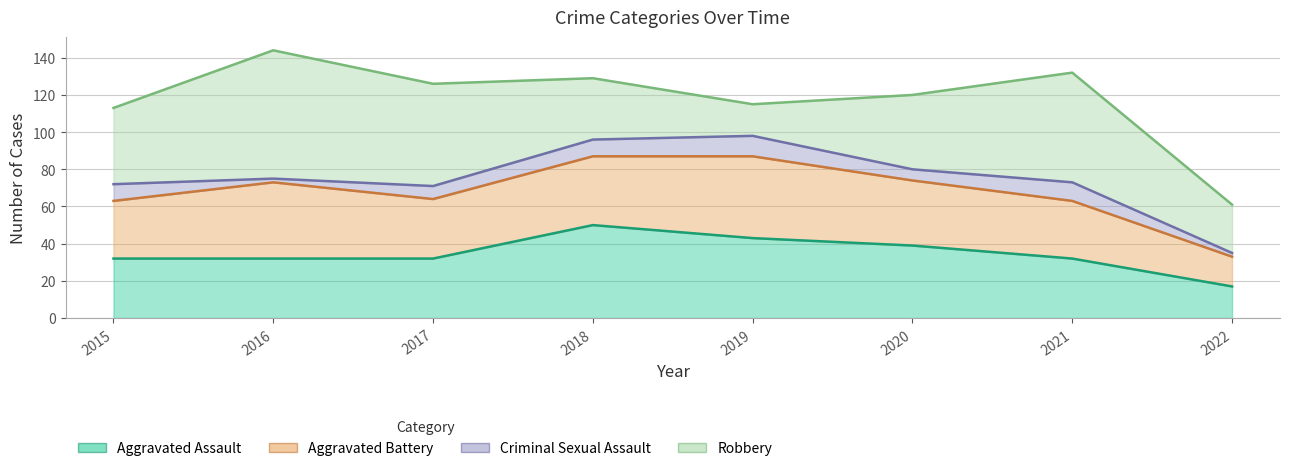

How many interior local peaks does the Aggravated Assault series have?

1